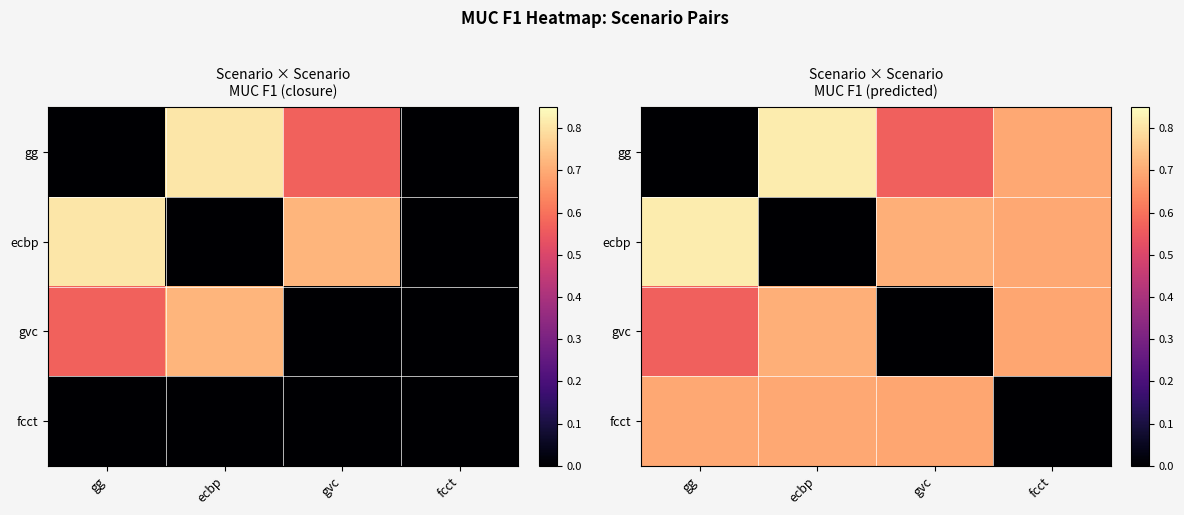

Which category has the lowest value across all series?

gg